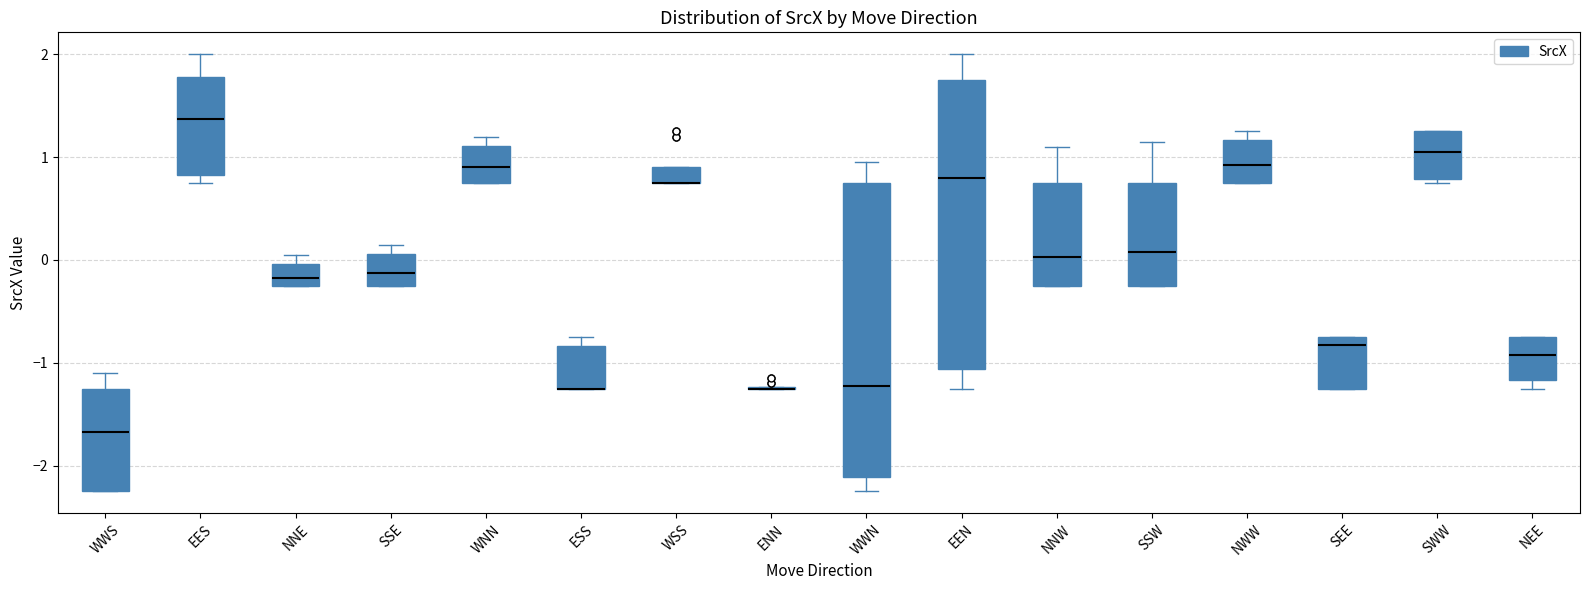

Reading left to right, transcribe this box plot: for each box, give where its median line is, the range the box spans, and where its two whiskers end, as read against the y-axis. The values are not printed on the chart, so give them approximately, as read against the axis.

WWS: median -1.7, box -2.2 to -1.2, whiskers -2.2 to -1.1
EES: median 1.4, box 0.8 to 1.8, whiskers 0.8 (just below the box's lower edge) to 2.0
NNE: median -0.2 (inside the box), box -0.2 to 0.0, whiskers -0.2 to 0.1
SSE: median -0.1, box -0.2 to 0.1, whiskers -0.2 to 0.2
WNN: median 0.9, box 0.8 to 1.1, whiskers 0.8 to 1.2
ESS: median -1.2 (drawn on the box's lower edge), box -1.2 to -0.8, whiskers -1.2 to -0.7
WSS: median 0.8 (drawn on the box's lower edge), box 0.8 to 0.9, whiskers 0.8 to 0.9
ENN: box collapsed to a line at -1.2, whiskers -1.2 to -1.2
WWN: median -1.2, box -2.1 to 0.8, whiskers -2.2 to 1.0
EEN: median 0.8, box -1.1 to 1.8, whiskers -1.2 to 2.0
NNW: median 0.0, box -0.2 to 0.8, whiskers -0.2 to 1.1
SSW: median 0.1, box -0.2 to 0.8, whiskers -0.2 to 1.2
NWW: median 0.9, box 0.8 to 1.2, whiskers 0.8 to 1.3
SEE: median -0.8, box -1.2 to -0.7, whiskers -1.2 to -0.7
SWW: median 1.1, box 0.8 to 1.3, whiskers 0.8 (just below the box's lower edge) to 1.3
NEE: median -0.9, box -1.2 to -0.7, whiskers -1.2 (just below the box's lower edge) to -0.7